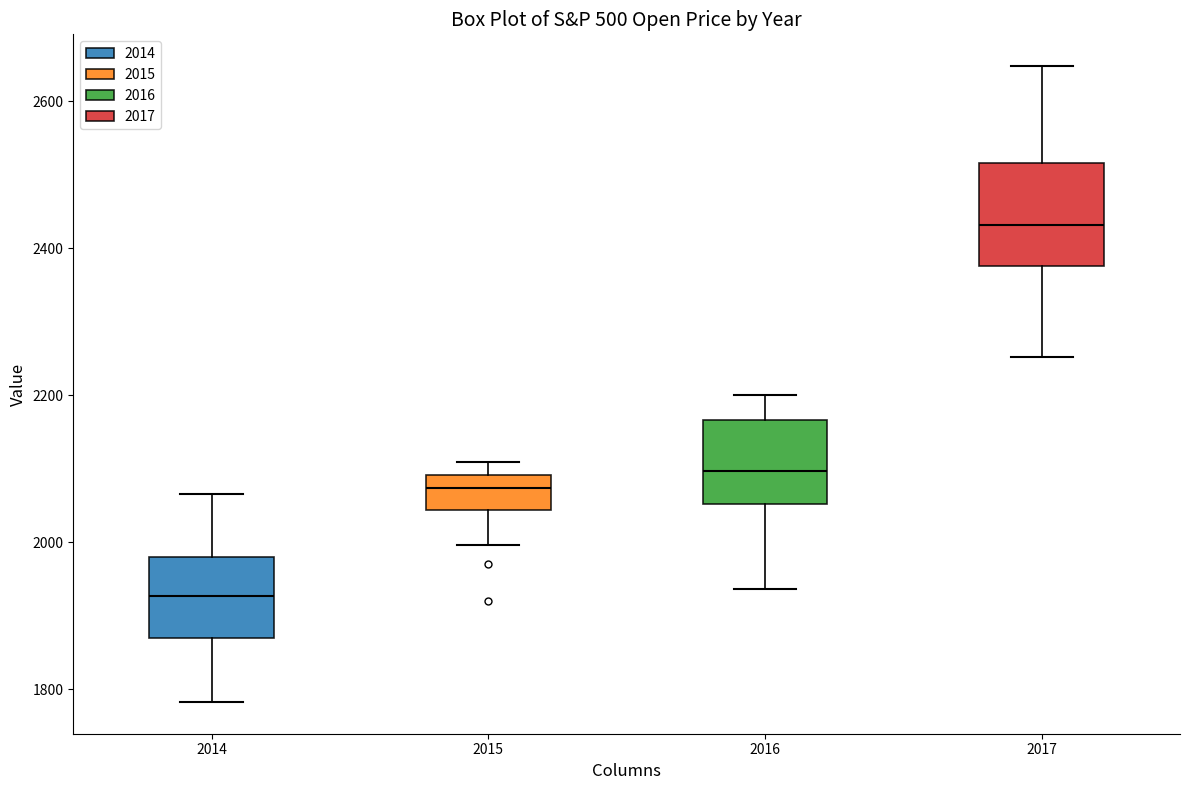

Comparing the boxes themselves (not the whiskers), which one is the tallest?

2017